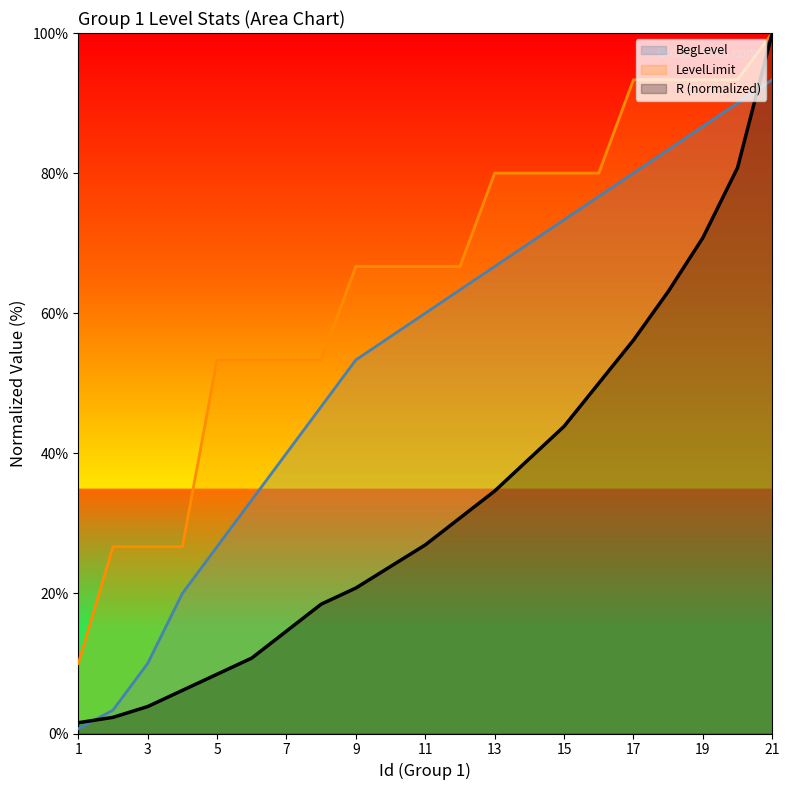

What is the smallest value displayed?

0.7